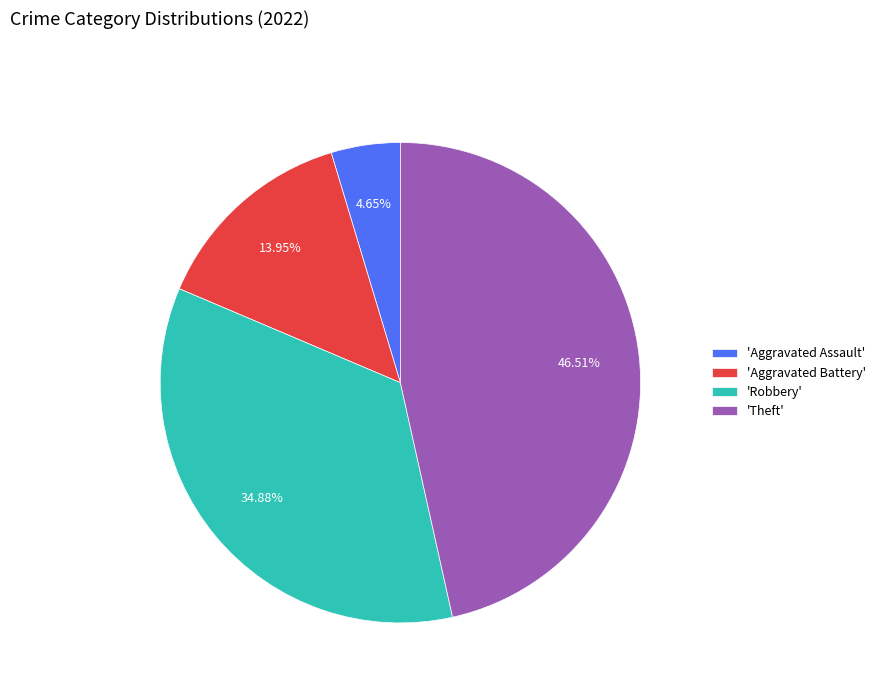

Does 'Robbery' account for over 50% of the chart?

No